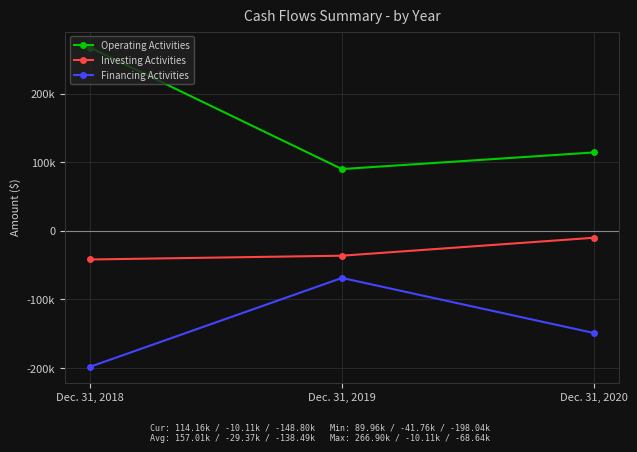

At which label does Investing Activities first exceed -36236?

Dec. 31, 2020